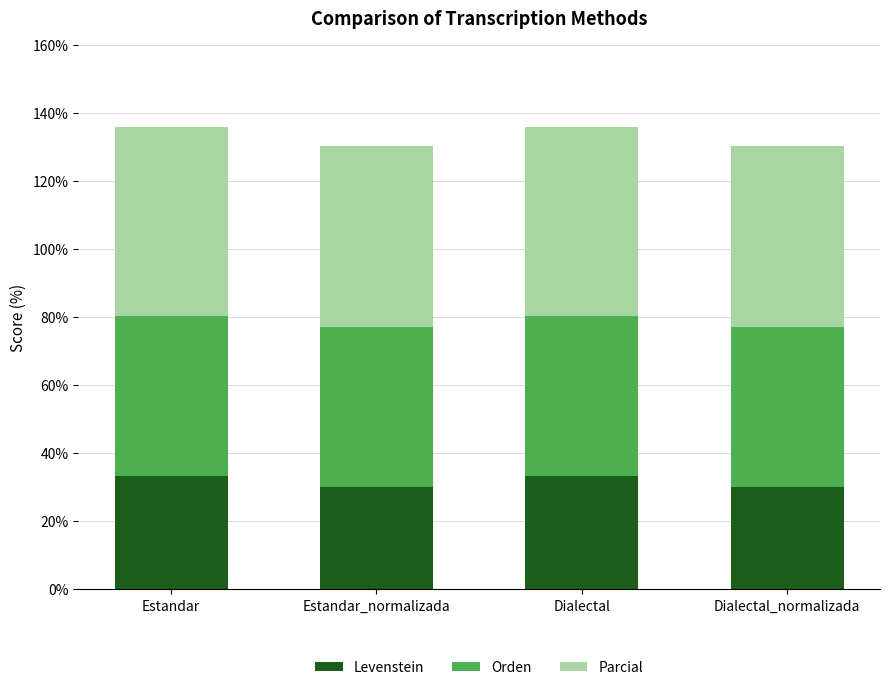

What is the sum of all Levenstein values?

126.7